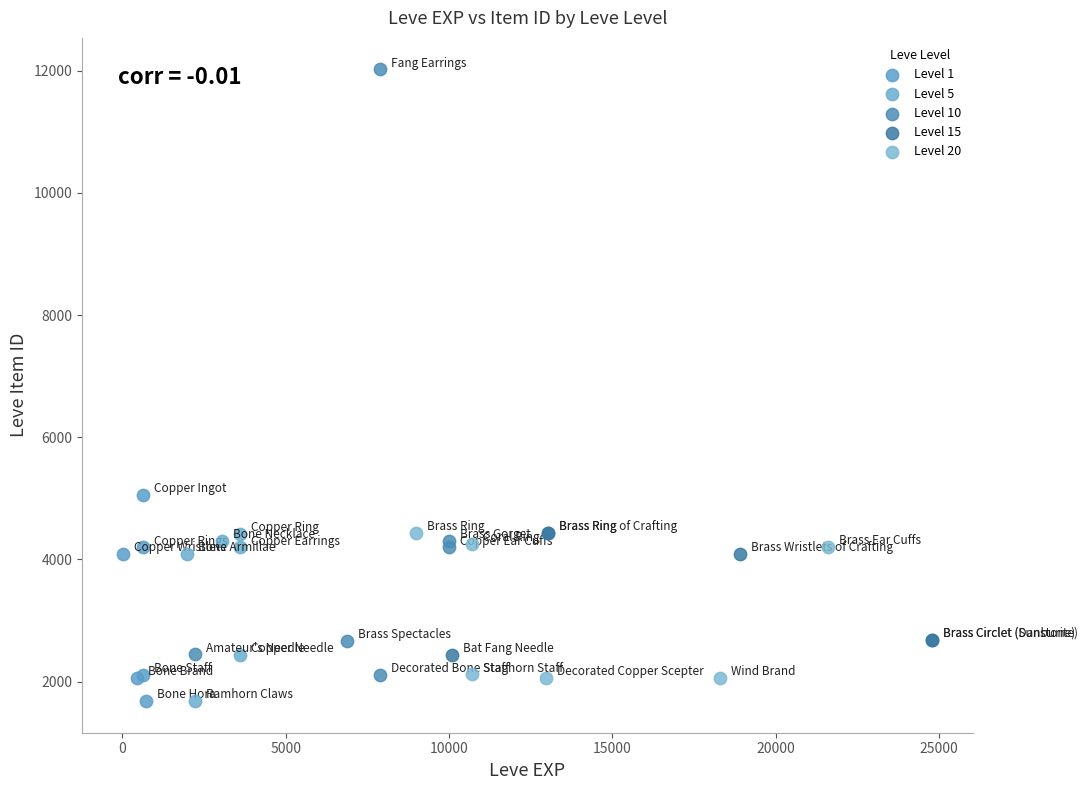

Which series reaches the maximum Y coordinate?

Level 10